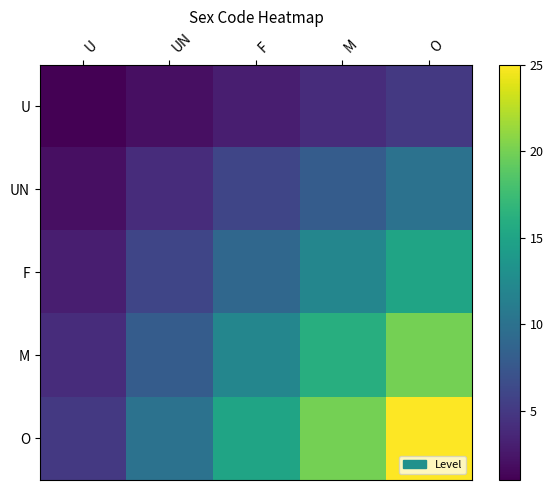

Count the number of categories in the chart.

5